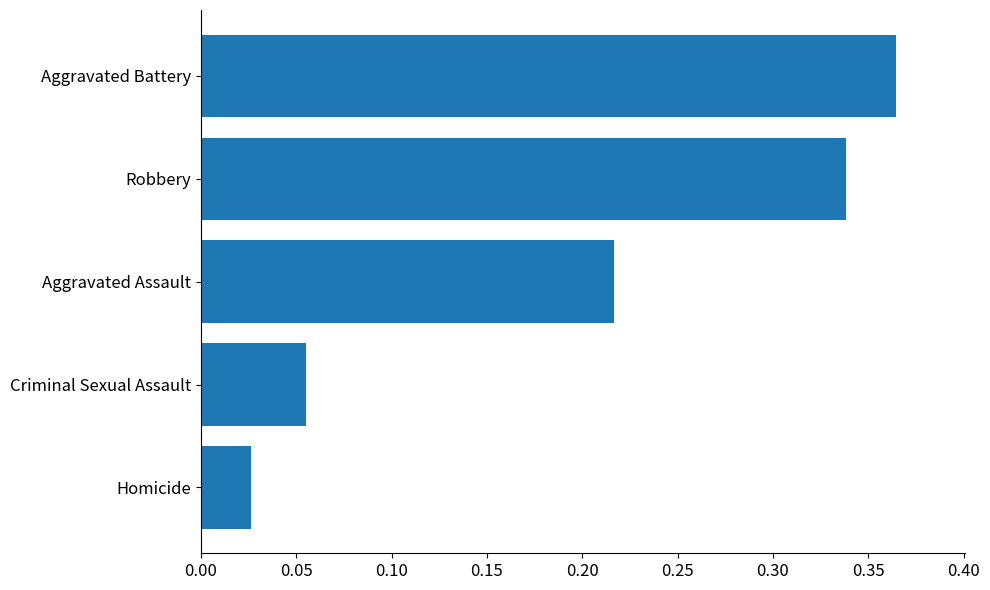

Which label corresponds to the largest value in the chart?

Aggravated Battery